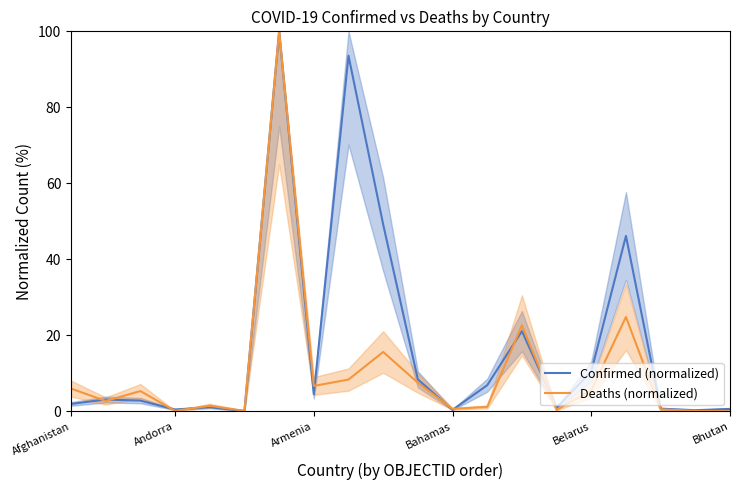

How many distinct data groups are displayed?

2